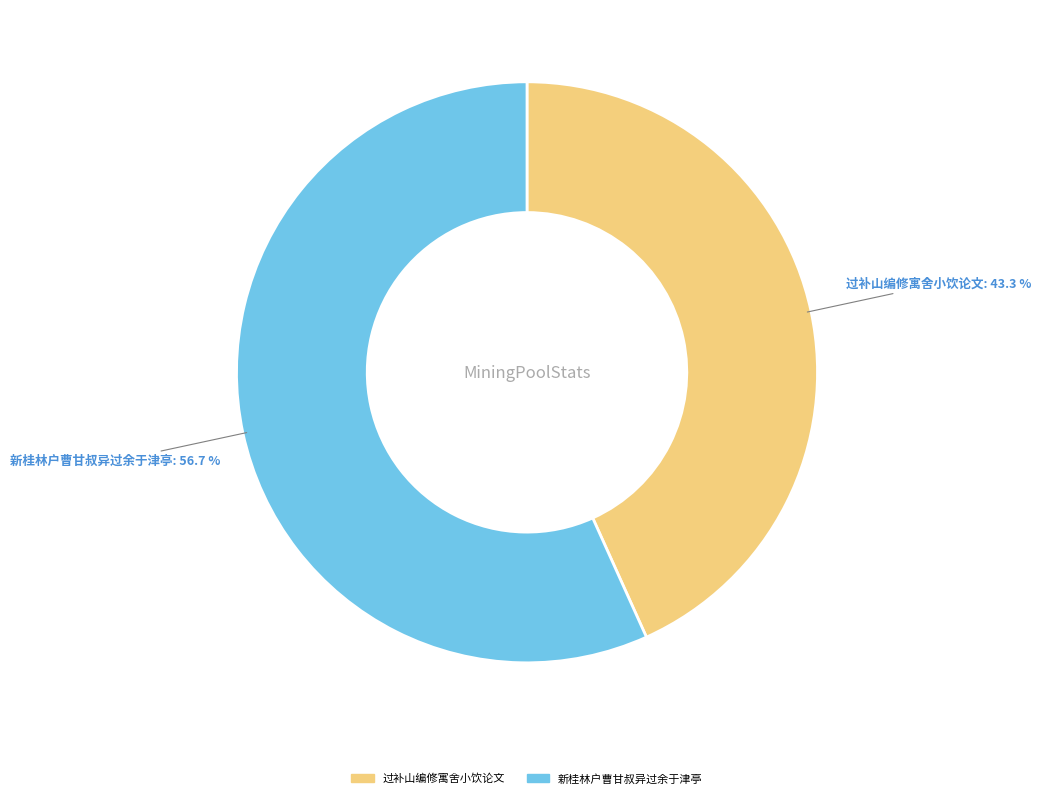

Which category has the smallest portion of the pie?

过补山编修寓舍小饮论文